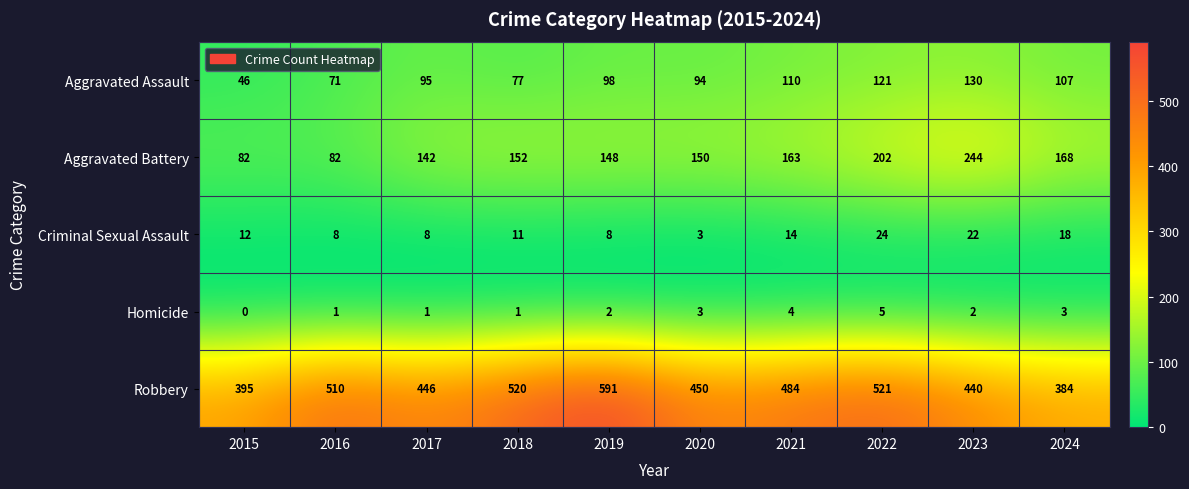

Count the Criminal Sexual Assault values in the range 8 to 18.

7